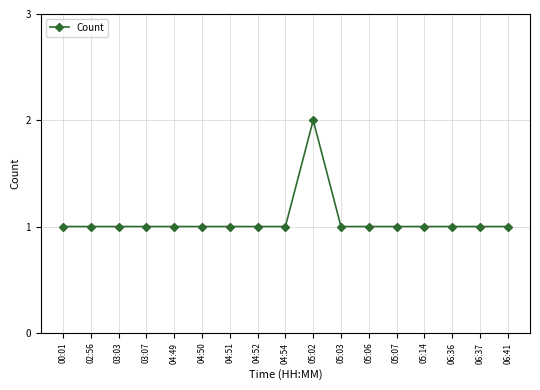

True or false: the data shows 1 at 03:03.

True